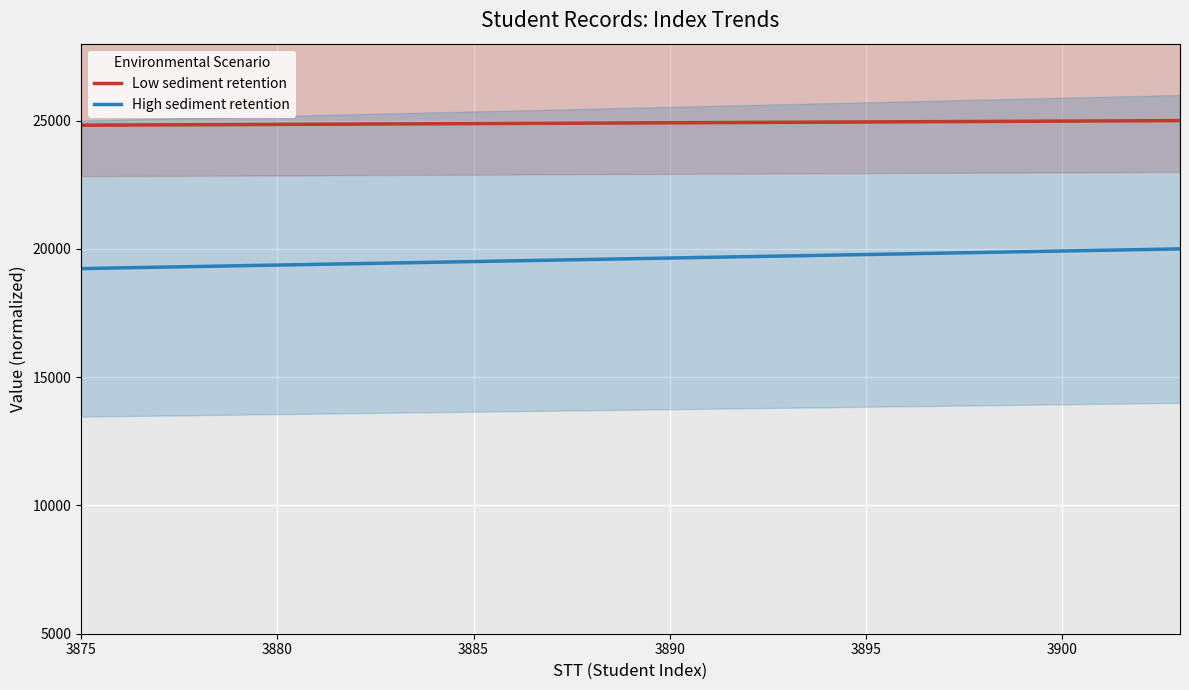

At which label does Low sediment retention reach its minimum?

3875